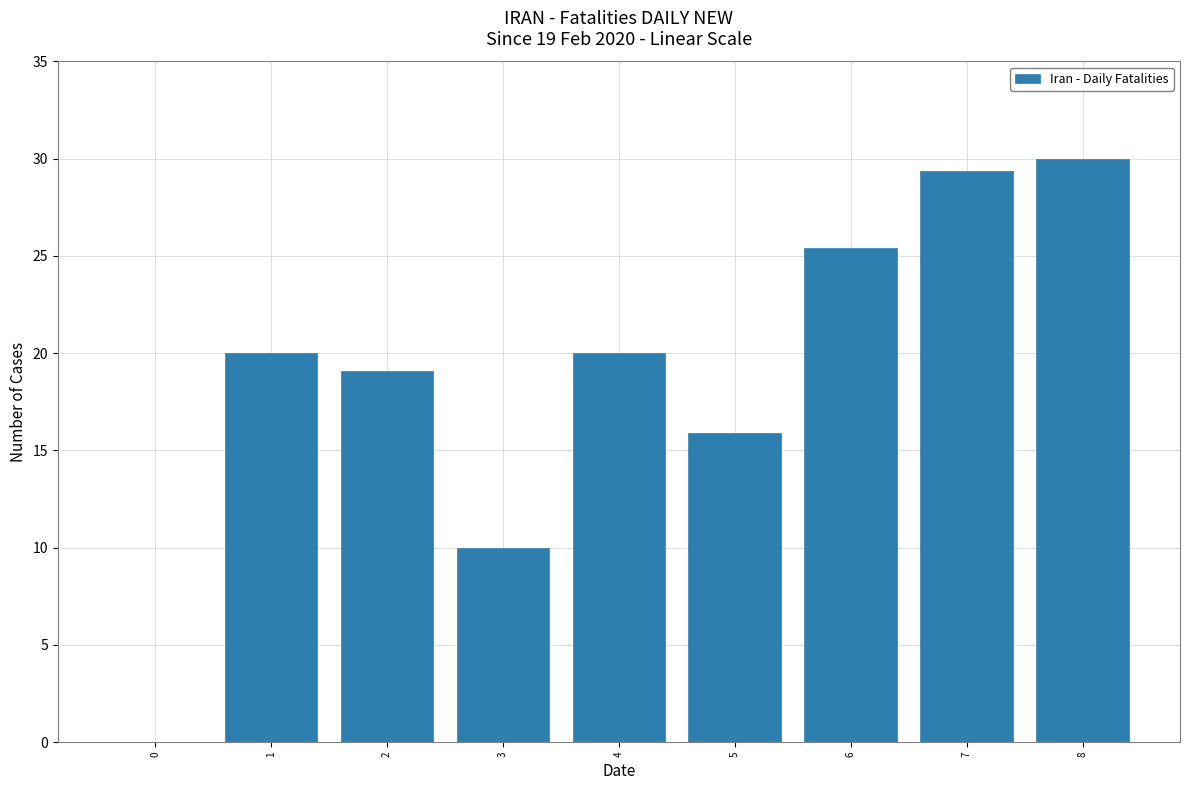

What is the sum of the values at 8 and 5?

45.9